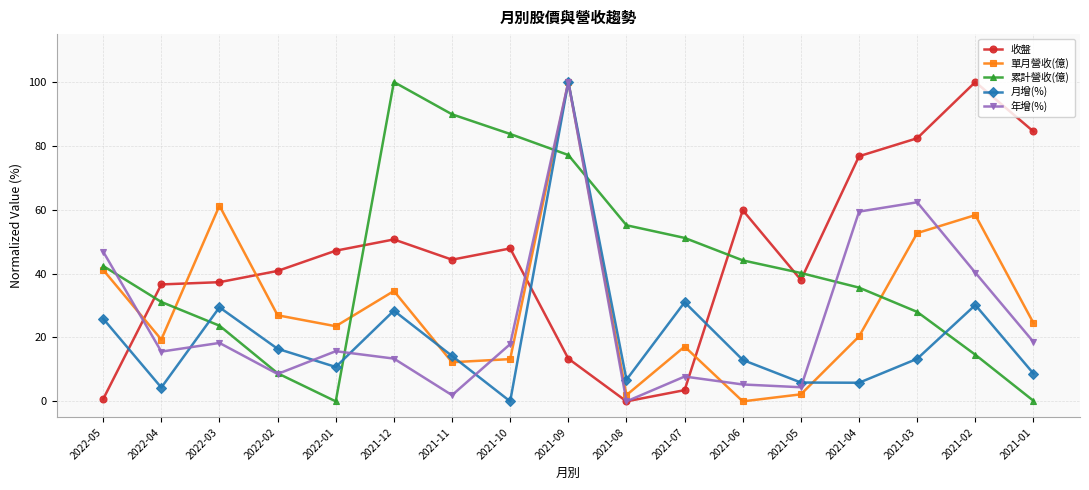

What is the total value across all series at 2022-04?

107.0